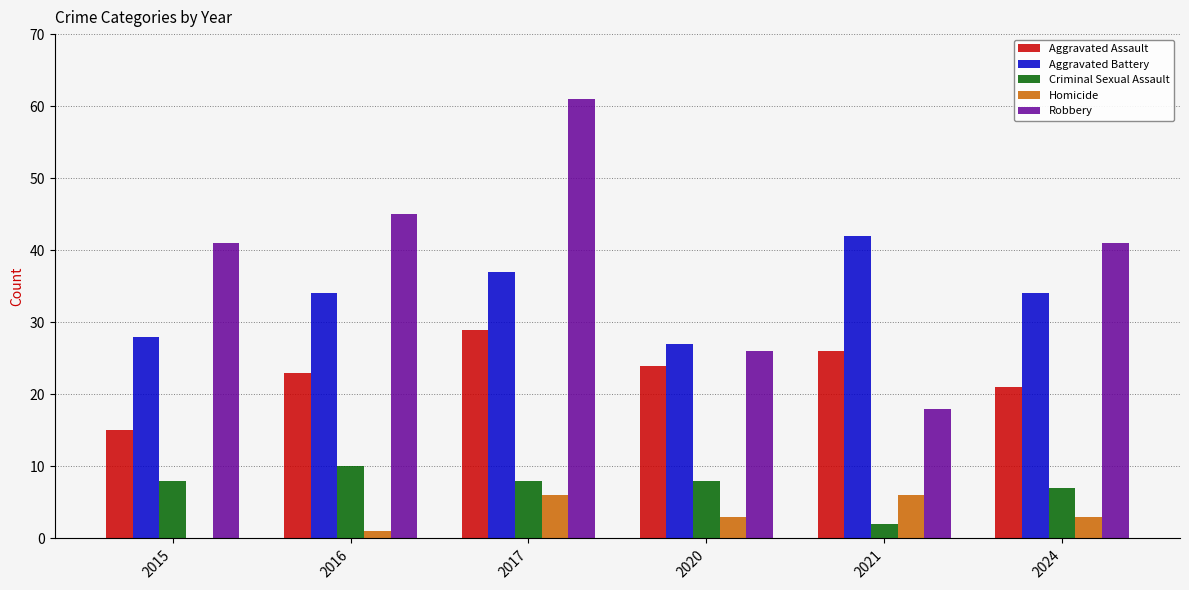

The Homicide series shows 0 at 2015. True or false?

True